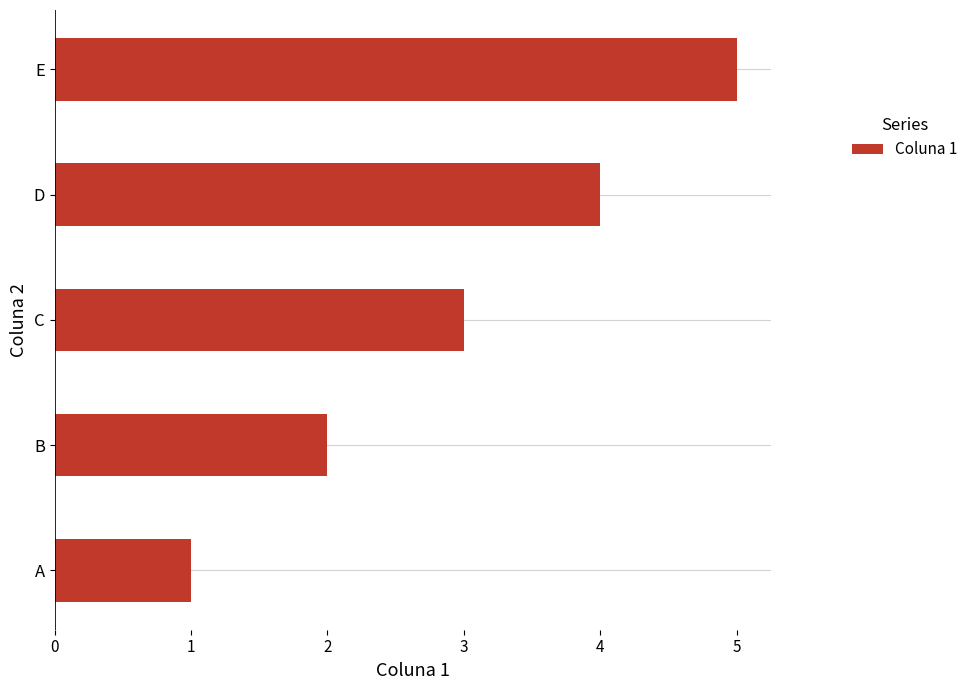

What is the change in value from D to E?

+1